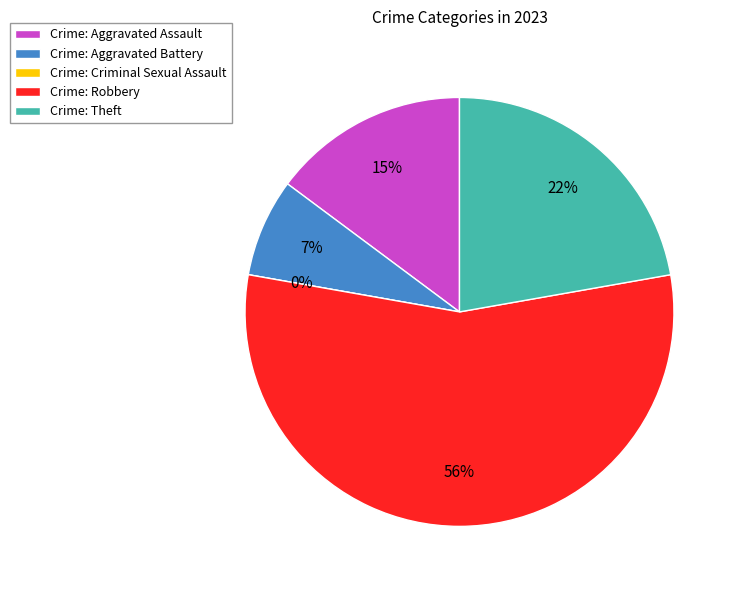

To the nearest percent, what is the average slice percentage?

20%